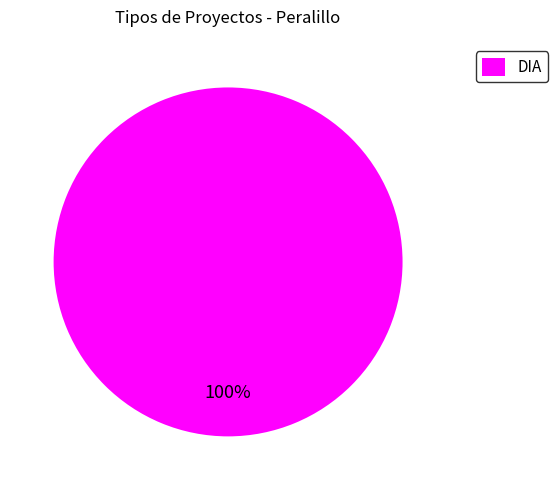

Is DIA the majority of the pie?

Yes